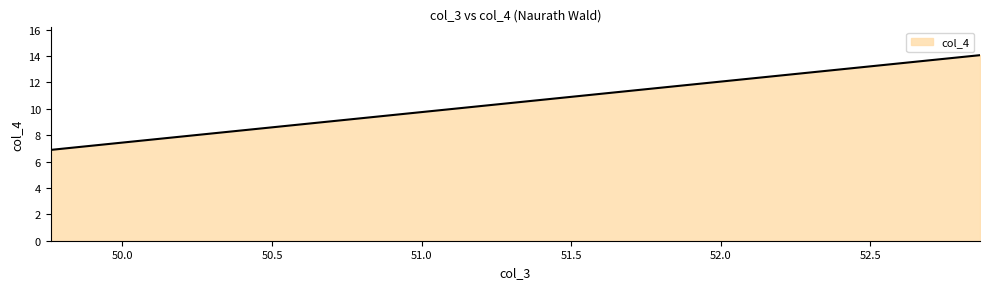

What is the maximum value shown in the chart?

14.1